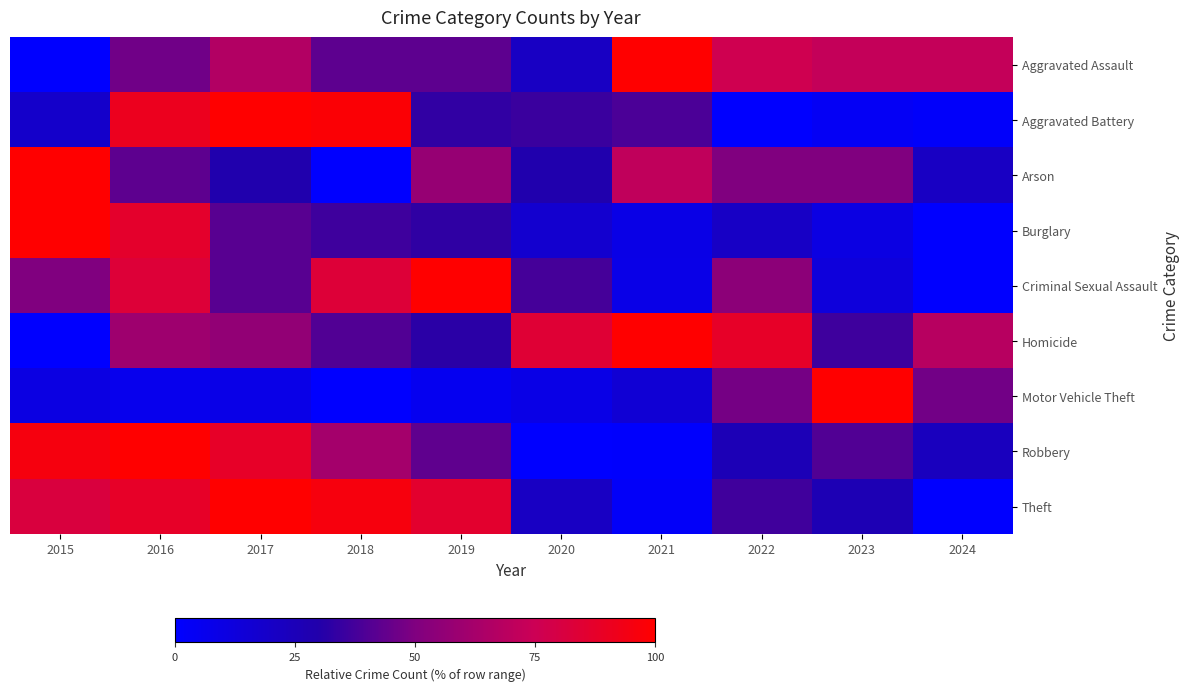

At which category is the sum across all series the highest?

2016